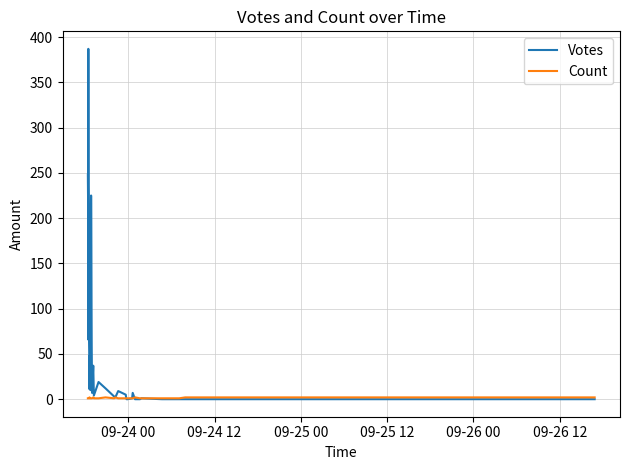

The Votes series shows 3 at 19. True or false?

False